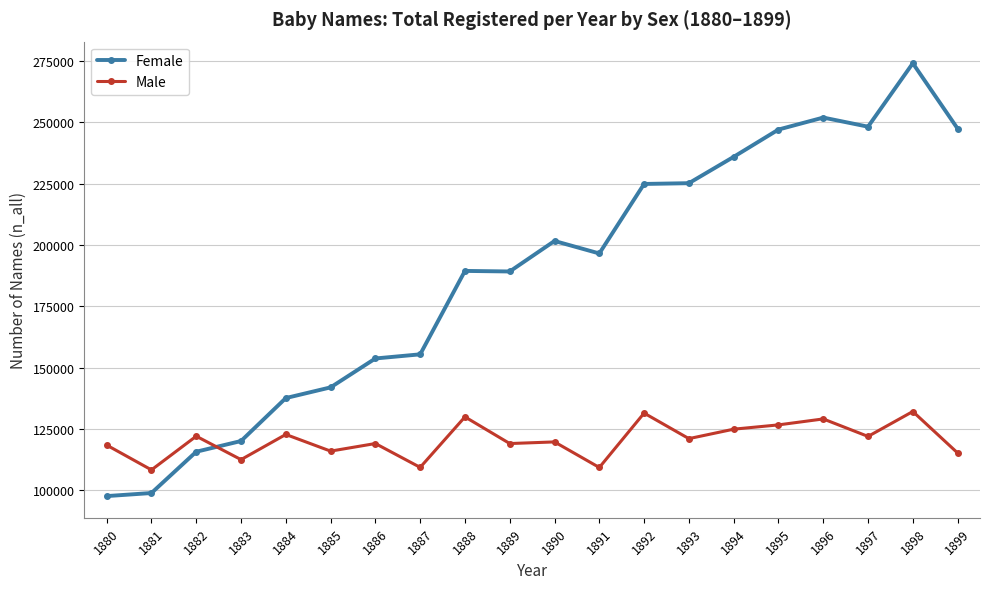

In Female, how many points are higher than both neighbors (excluding endpoints)?

4